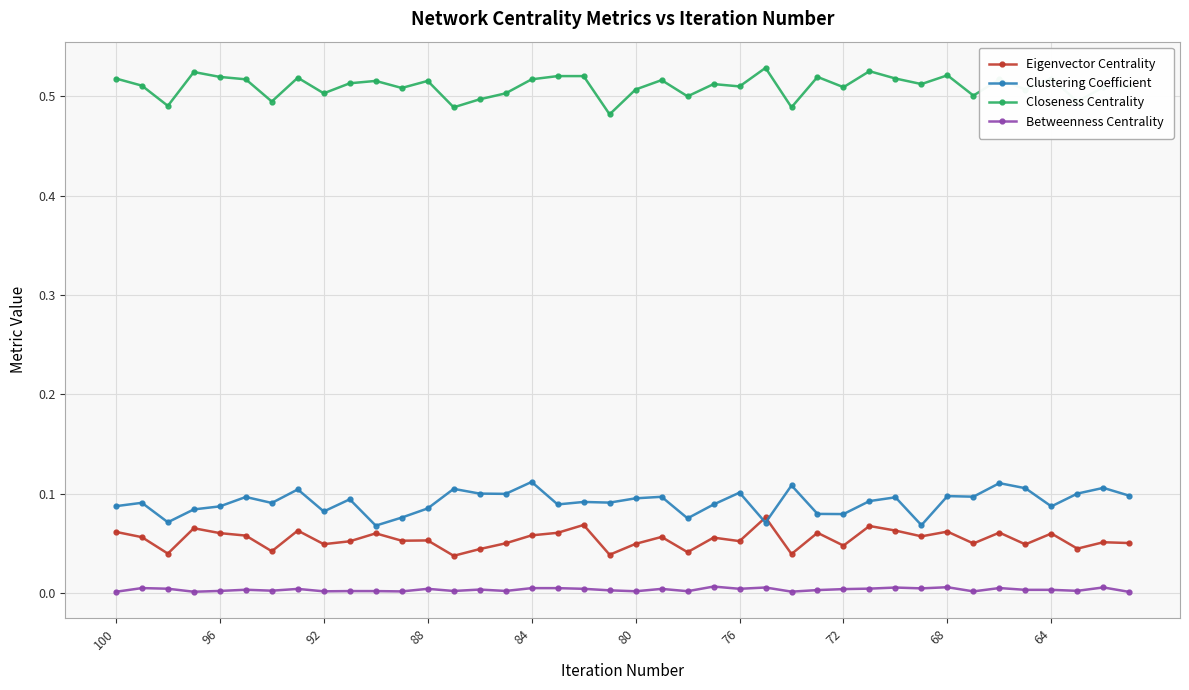

True or false: Clustering Coefficient and Closeness Centrality intersect in this chart.

False